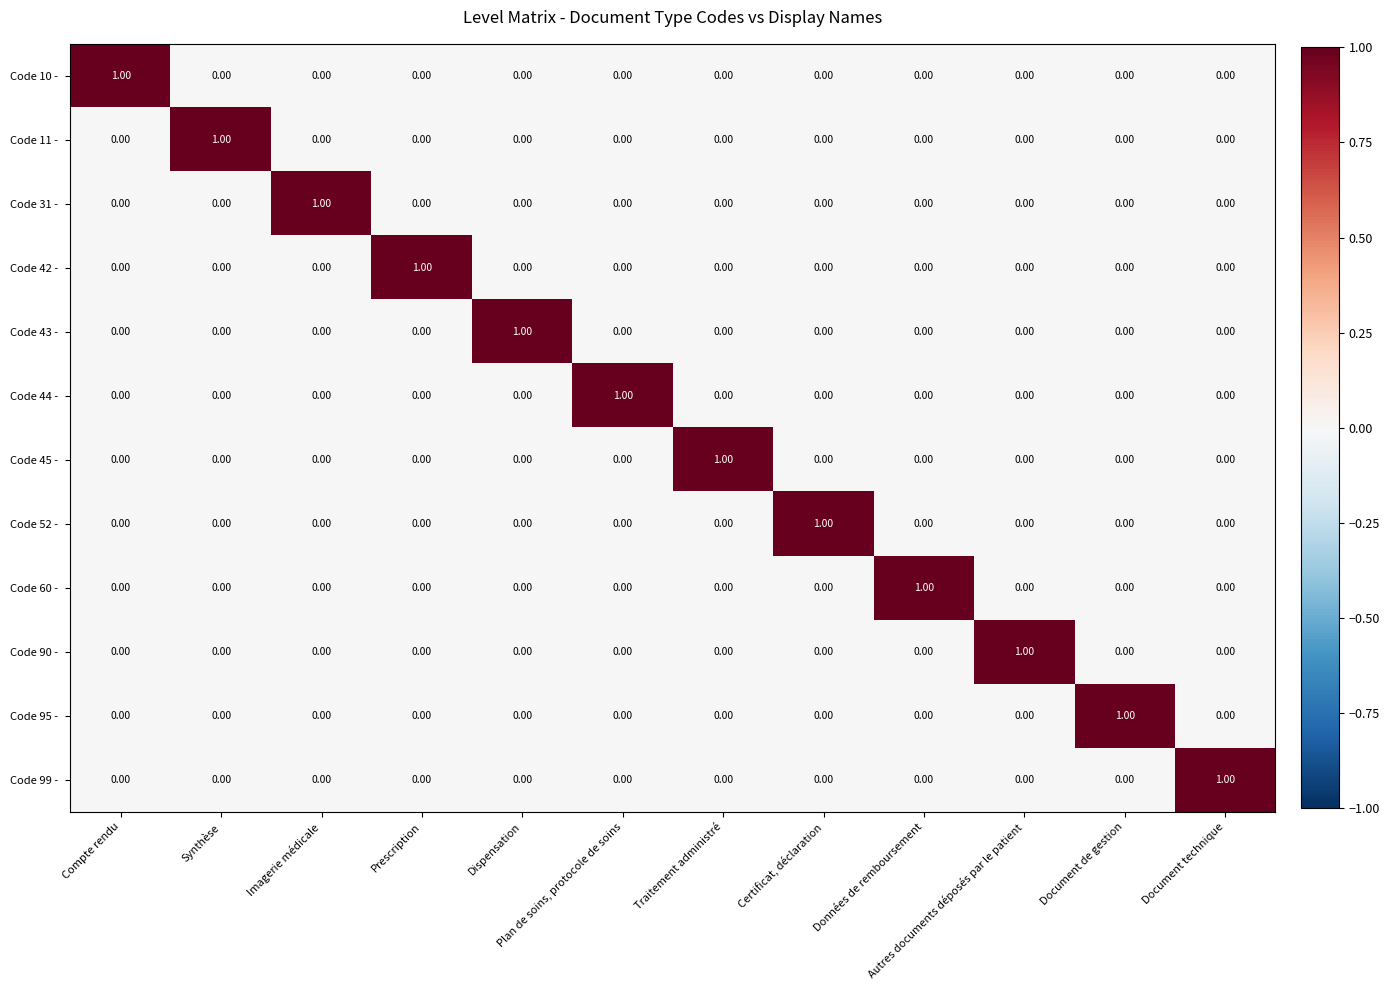

At how many categories does at least one series exceed 0?

12